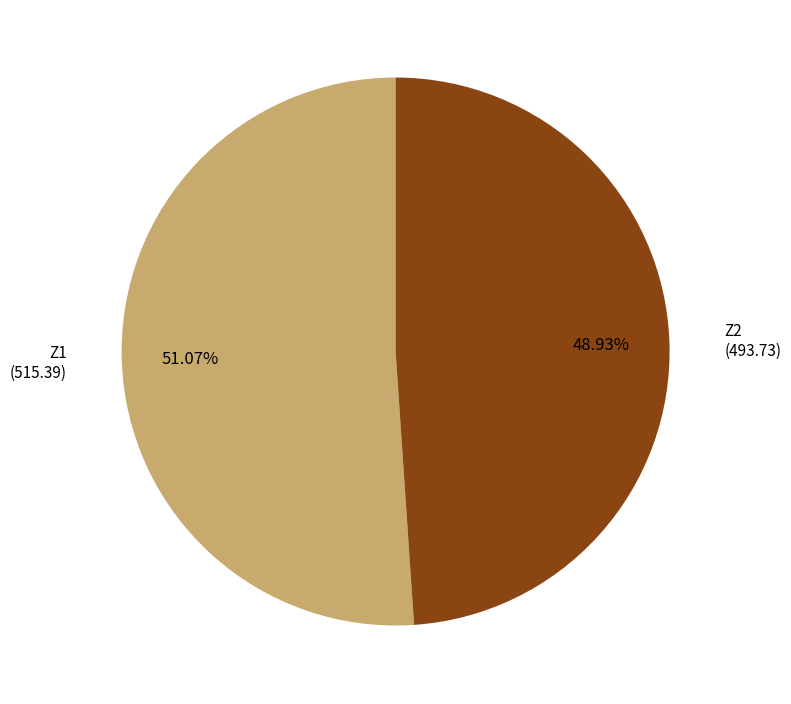

Does any single category account for the majority?

Yes